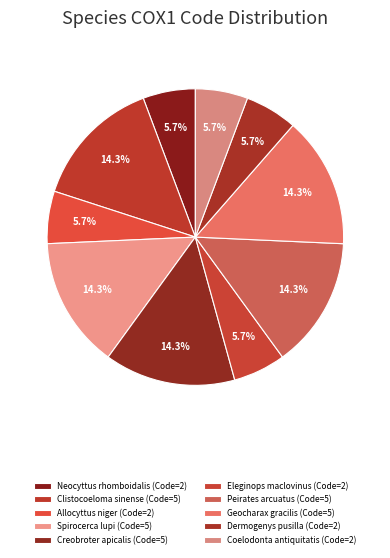

Rank the categories by value from highest to lowest.

Clistocoeloma sinense, Spirocerca lupi, Creobroter apicalis, Peirates arcuatus, Geocharax gracilis, Neocyttus rhomboidalis, Allocyttus niger, Eleginops maclovinus, Dermogenys pusilla, Coelodonta antiquitatis